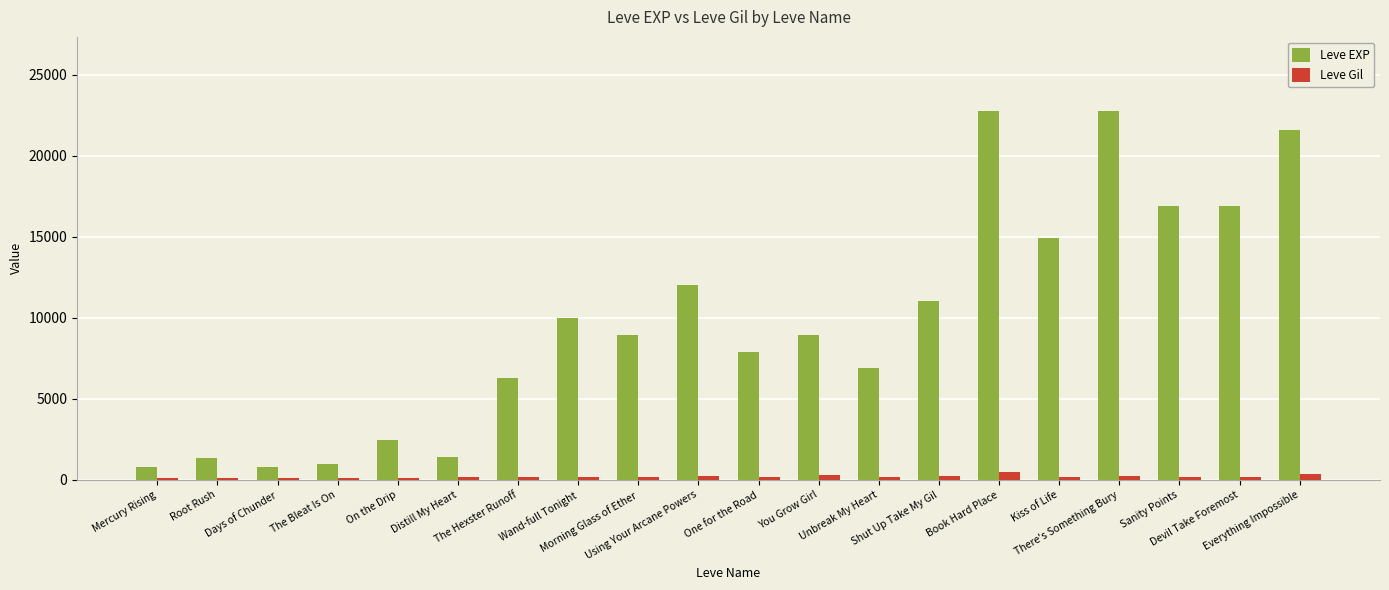

What is the maximum value shown in the chart?

22790